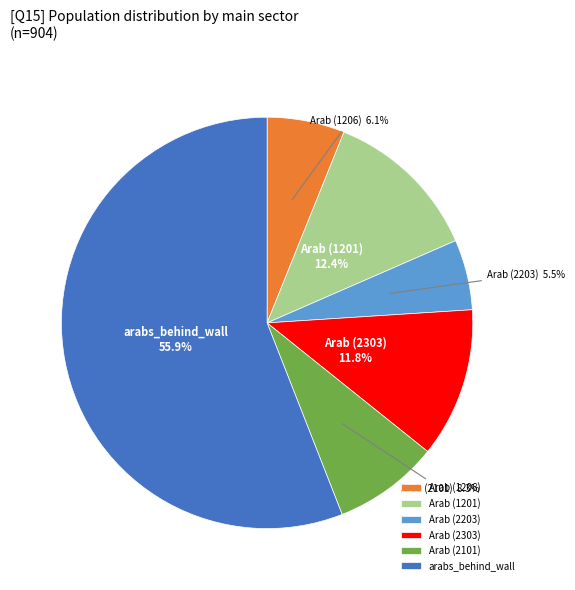

Which has a higher value, Arab (2101) or Arab (2303)?

Arab (2303)